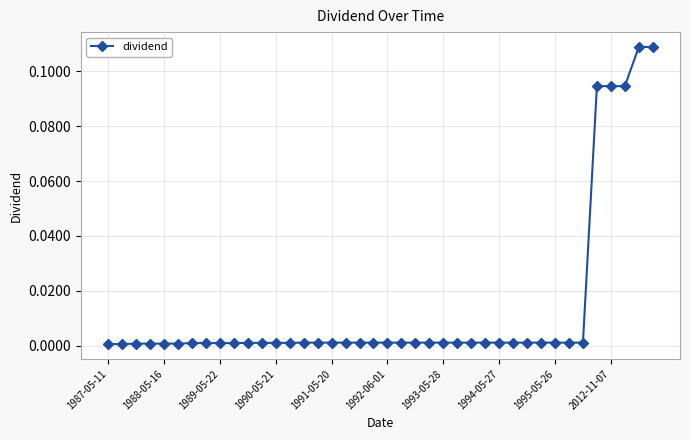

The value at 1992-06-01 is 0.0. True or false?

True